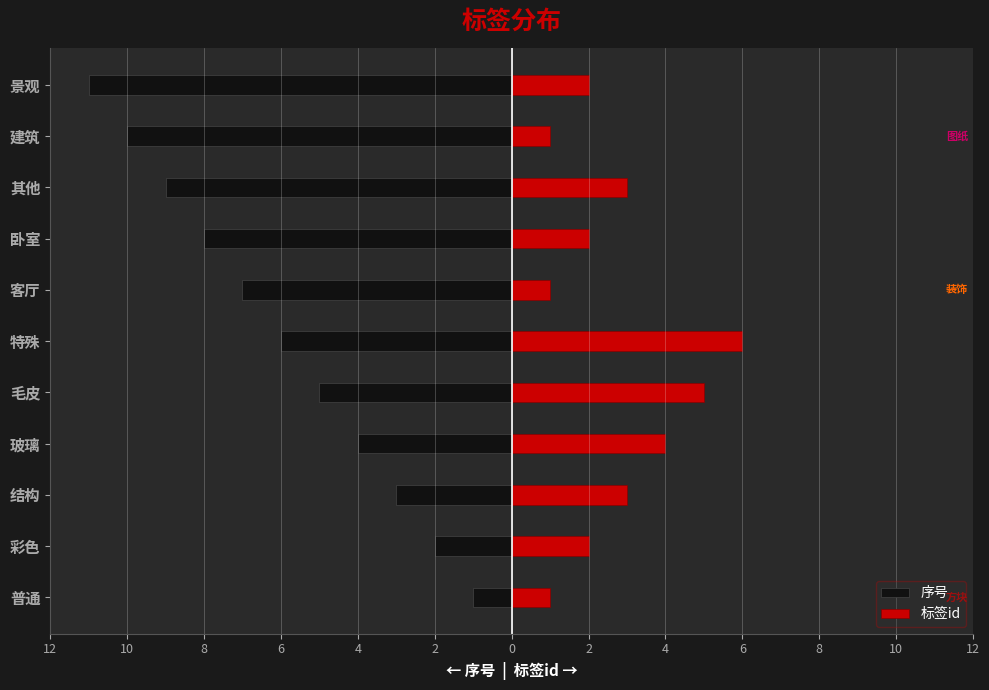

The value of 标签id at 客厅 is 1. True or false?

False